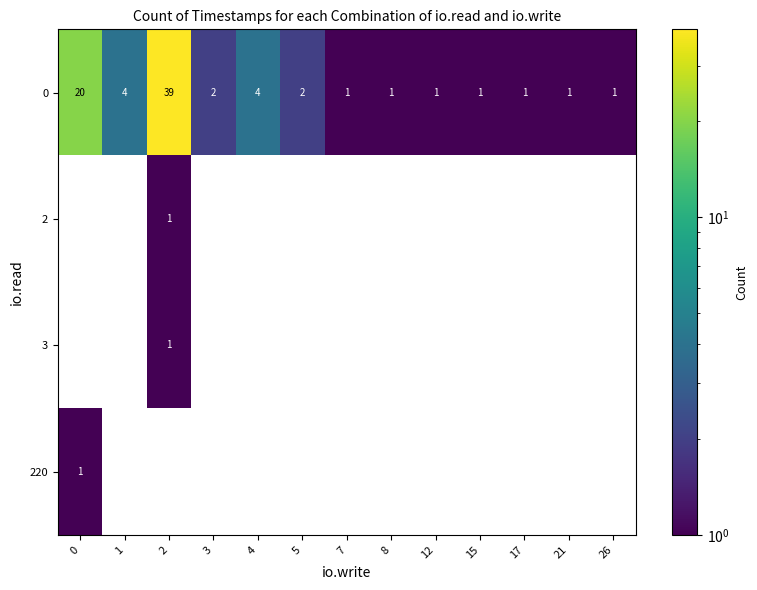

What is the difference between the 0 values at 3 and 2?

37